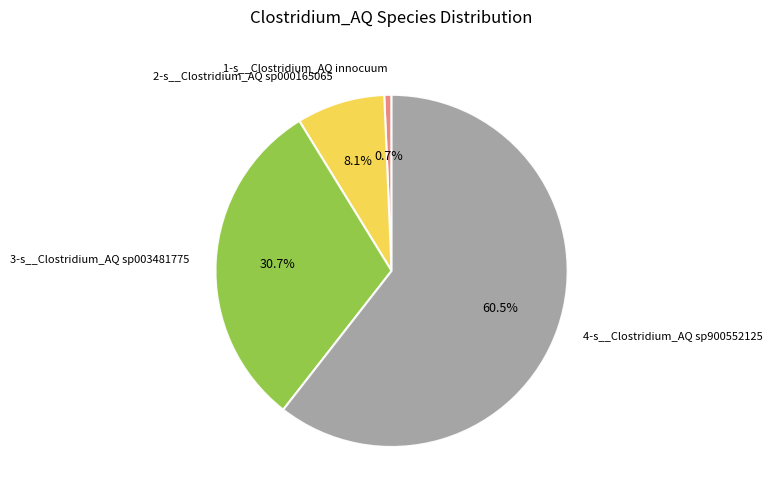

Combined, do 1-s__Clostridium_AQ innocuum and 3-s__Clostridium_AQ sp003481775 account for over 50%?

No